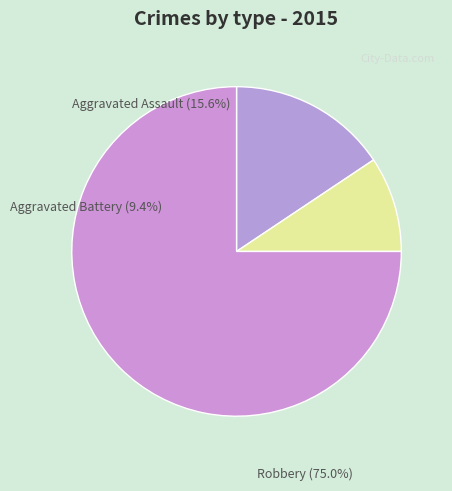

Rank the categories by value from highest to lowest.

Robbery, Aggravated Assault, Aggravated Battery